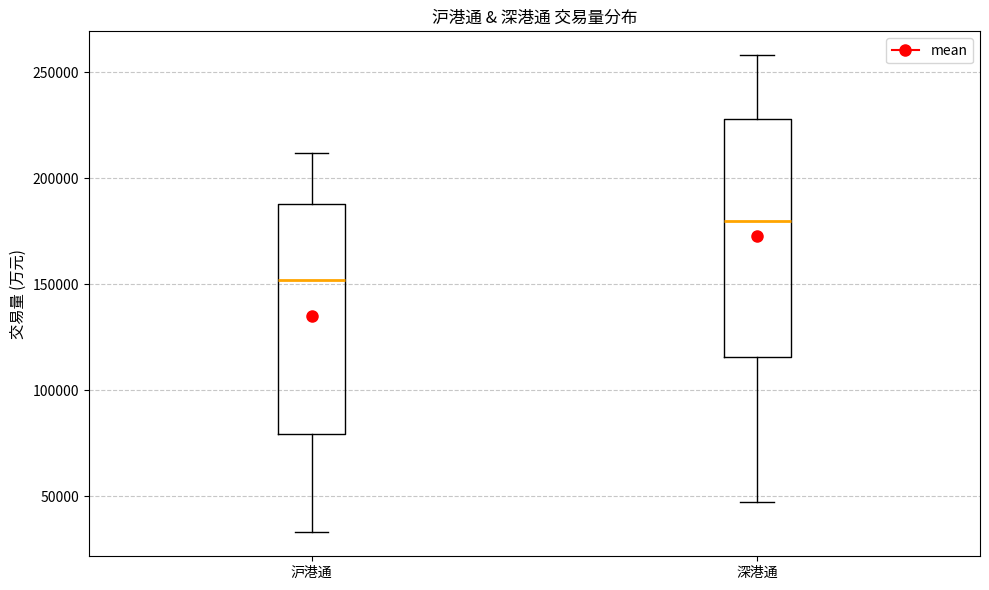

Where is the lower edge of the box for 沪港通 on the y-axis? The values are not printed on the chart, so give them approximately, as read against the axis.

80000